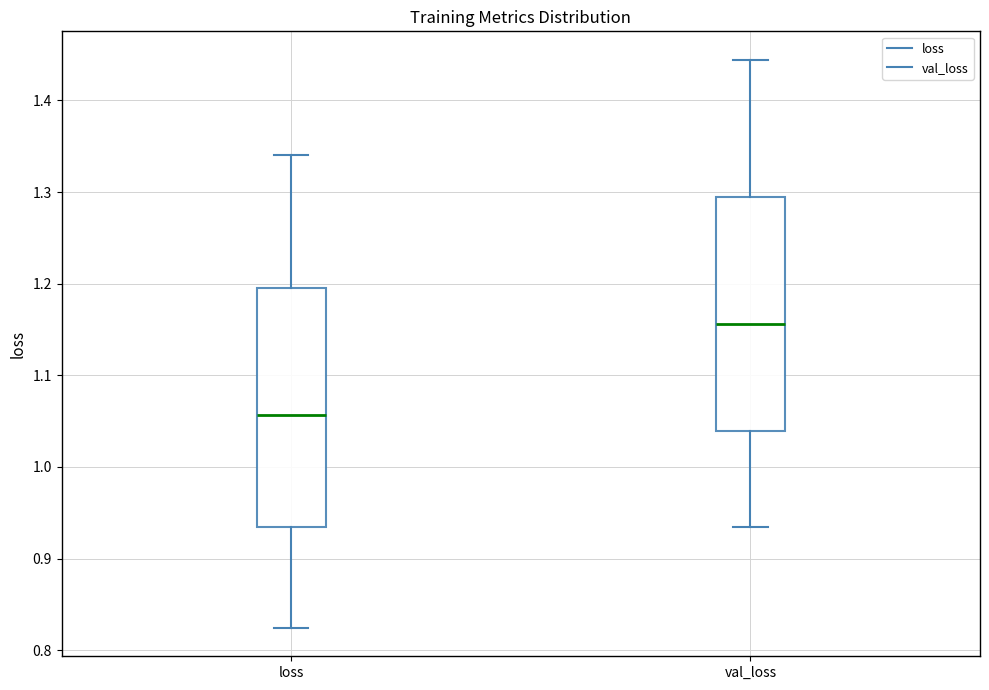

Where does the lower whisker of the box for loss end on the y-axis? The values are not printed on the chart, so give them approximately, as read against the axis.

0.82